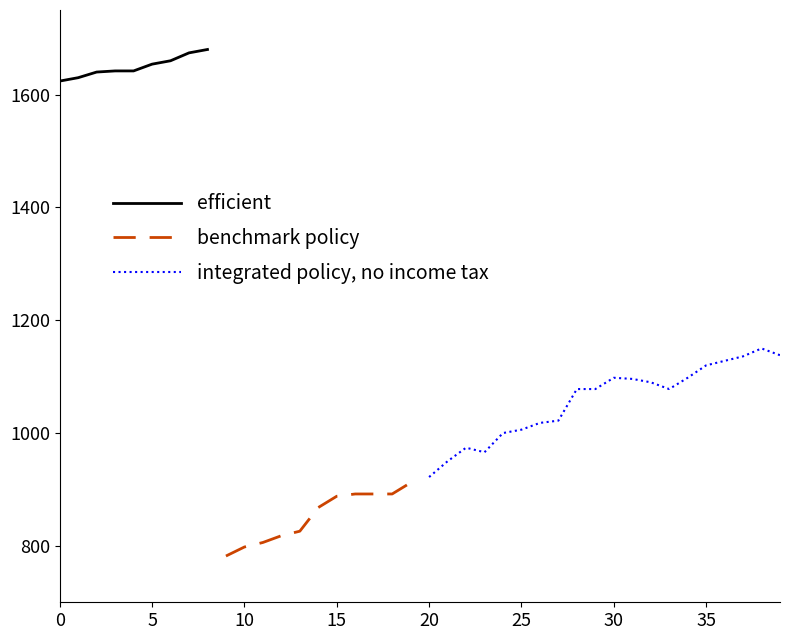

The col_0 series shows 2 at 3. True or false?

False